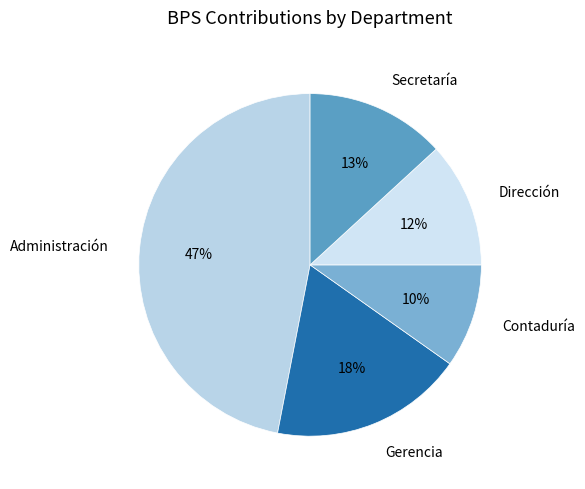

How many segments does this pie chart have?

5